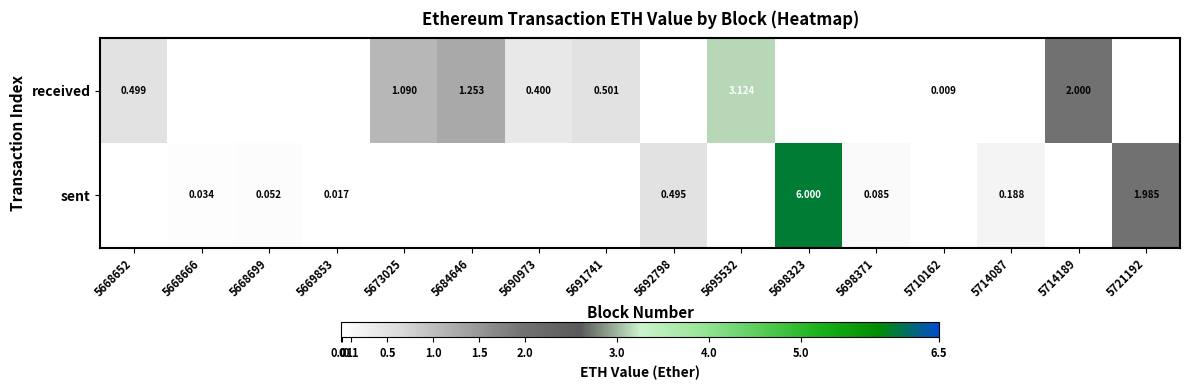

What is the difference between the highest and lowest values at 5690973?

0.4